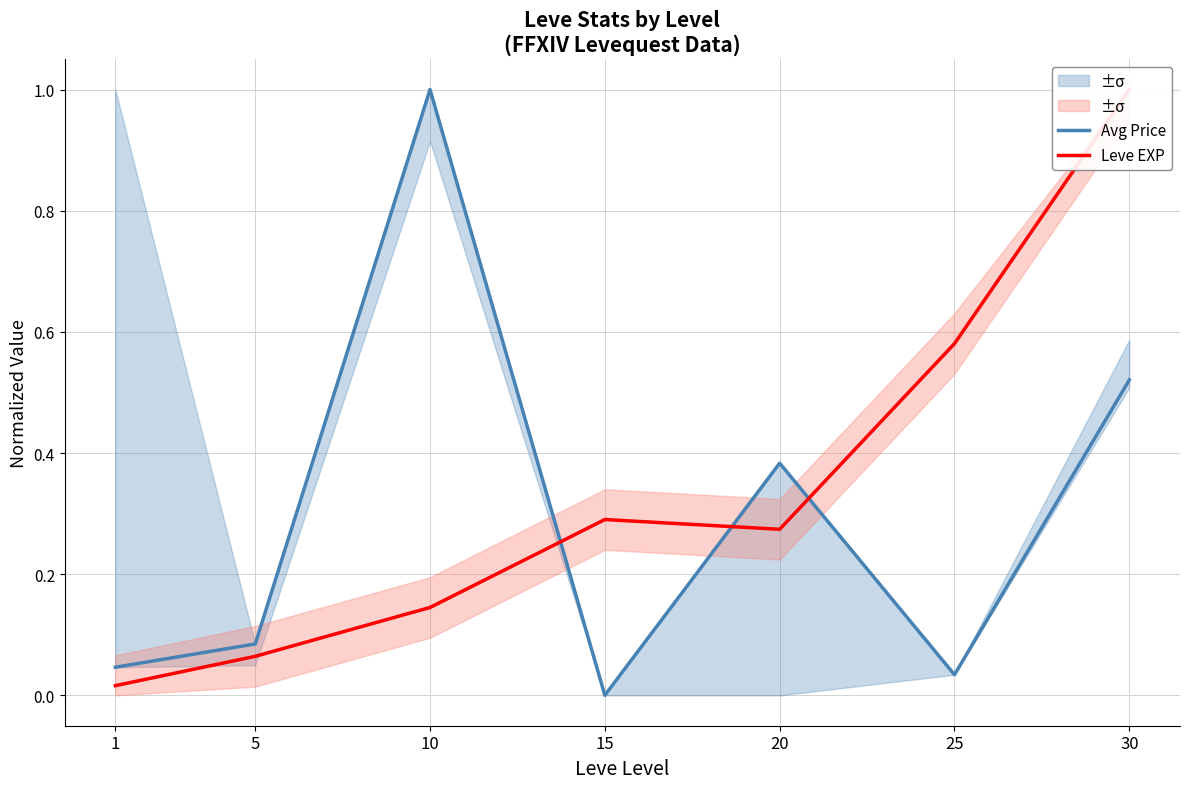

Rank the categories by Leve EXP value from lowest to highest.

1, 5, 10, 20, 15, 25, 30